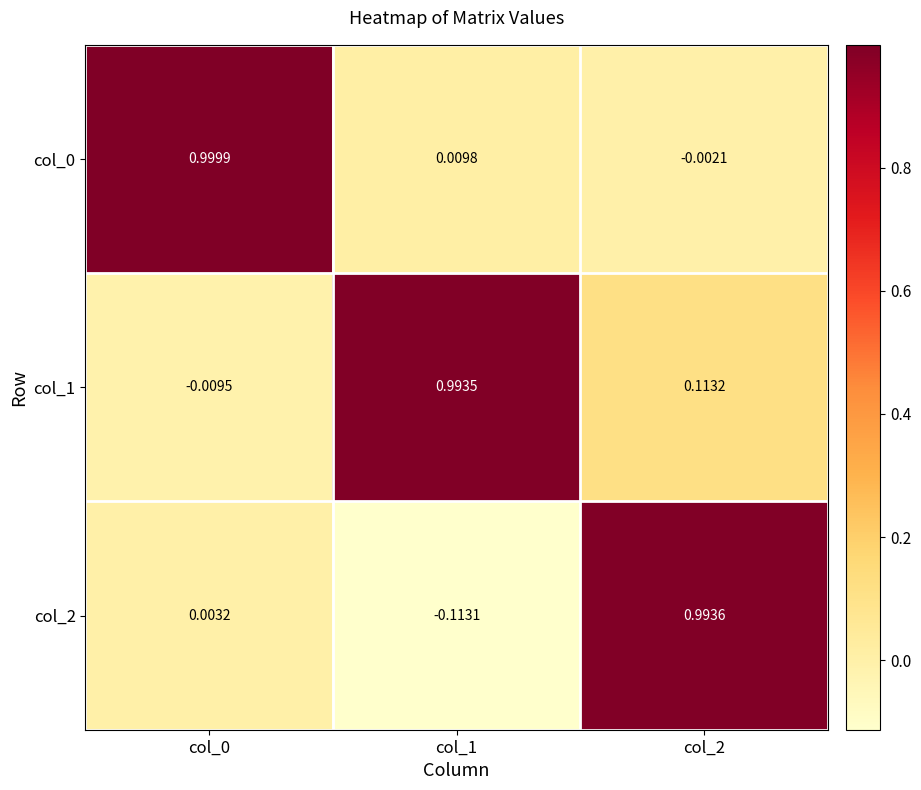

Is the value of col_1 at col_0 greater than the value of col_2 at col_0?

No